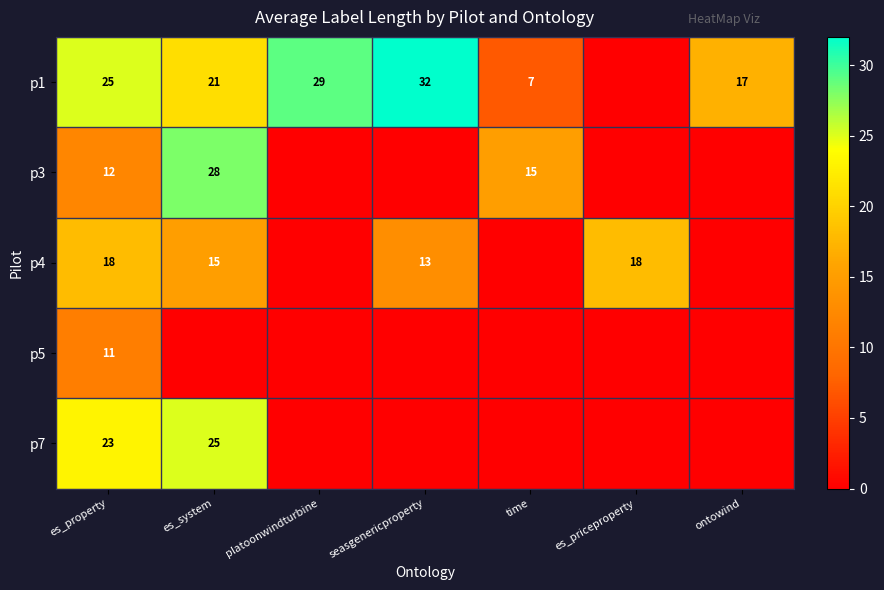

The value of p4 at seasgenericproperty is 21. True or false?

False